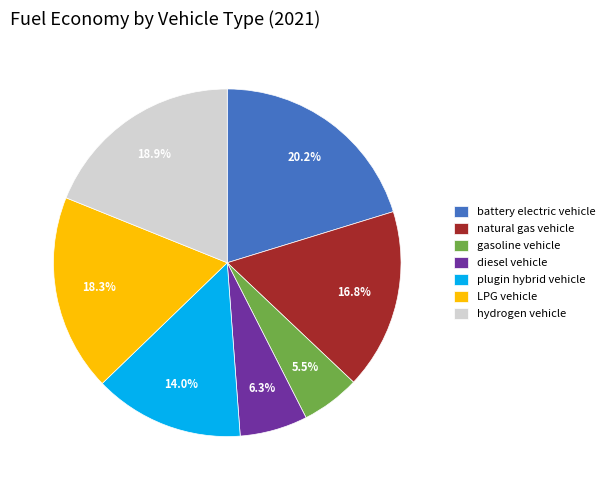

Rank the categories by value from highest to lowest.

battery electric vehicle, hydrogen vehicle, LPG vehicle, natural gas vehicle, plugin hybrid vehicle, diesel vehicle, gasoline vehicle